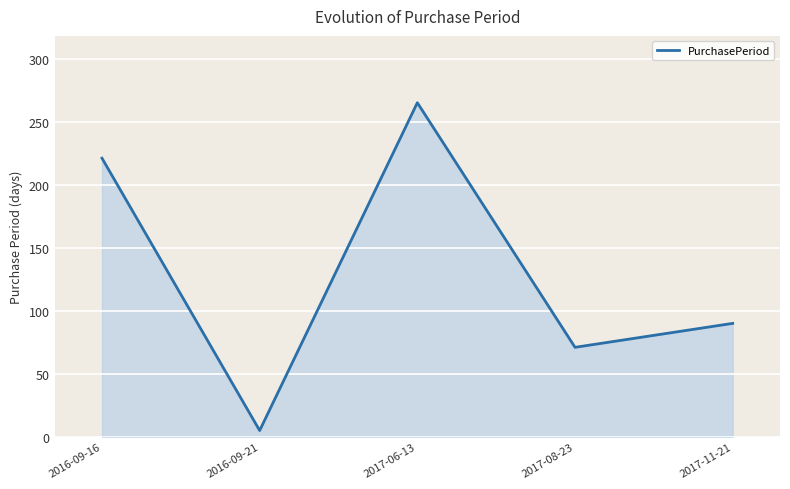

What is the change in value from 2017-06-13 to 2017-11-21?

-175